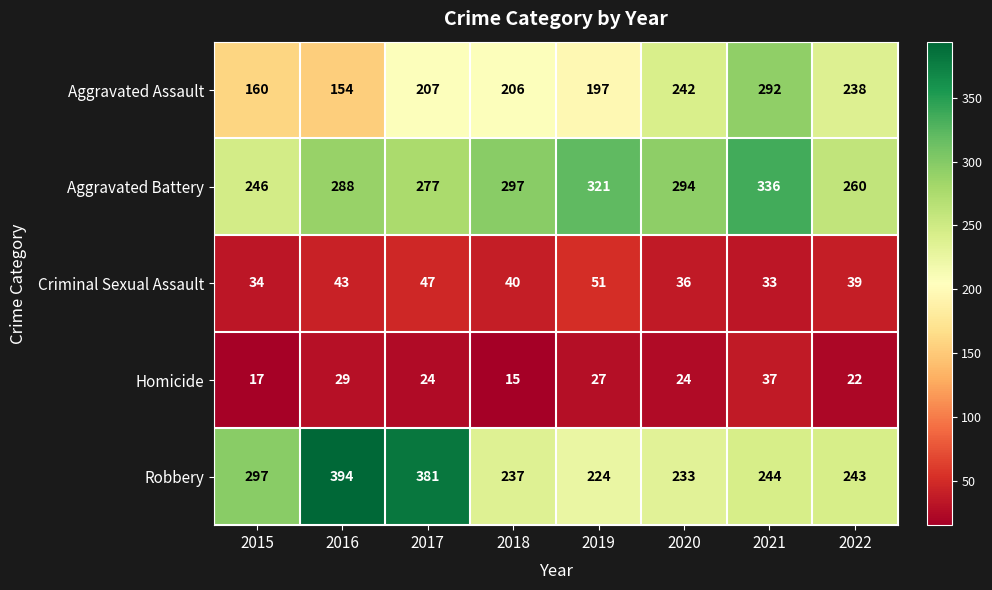

The Aggravated Battery series shows 260 at 2022. True or false?

True